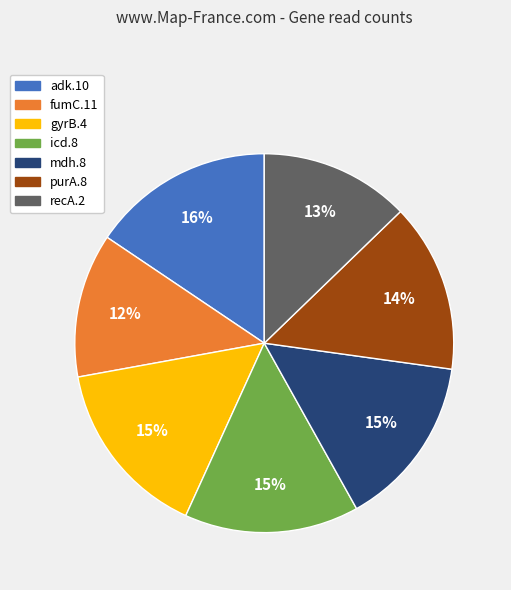

Count the number of slices in the pie.

7